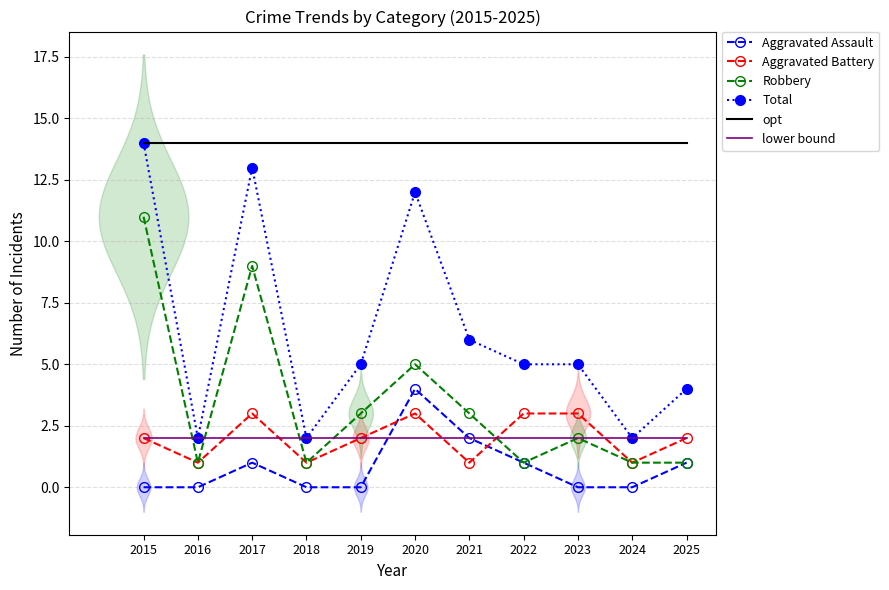

Between 2016 and 2017, which series saw the biggest shift?

Total